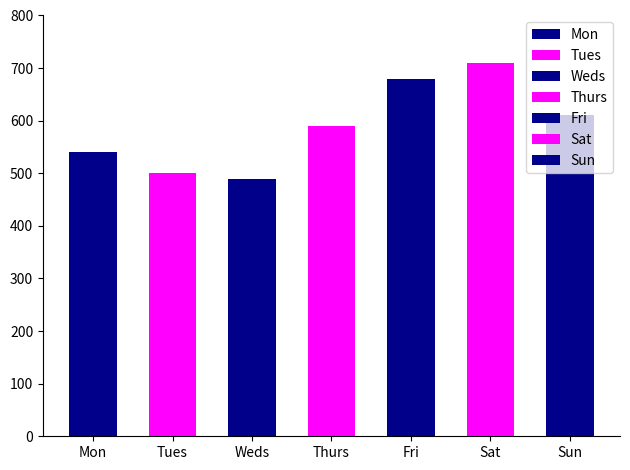

Reading left to right, list all the values displayed in this chart.

540	500	490	590	680	710	610